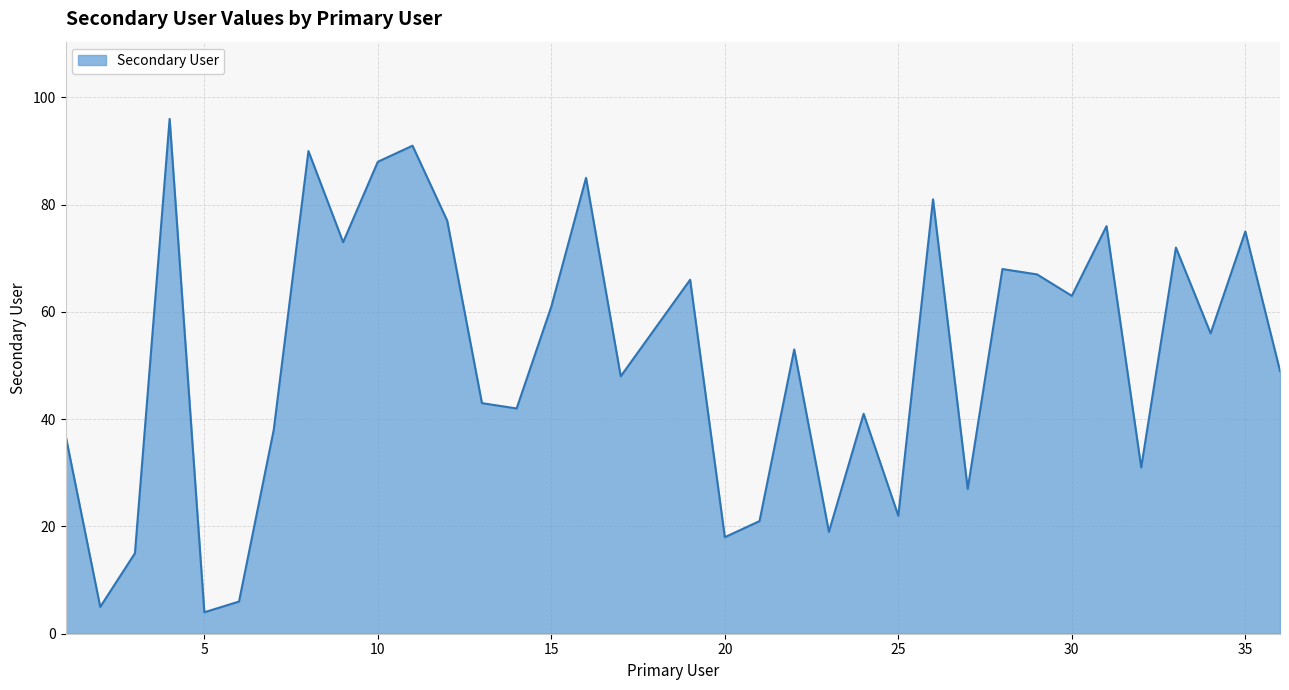

What is the maximum value shown in the chart?

96